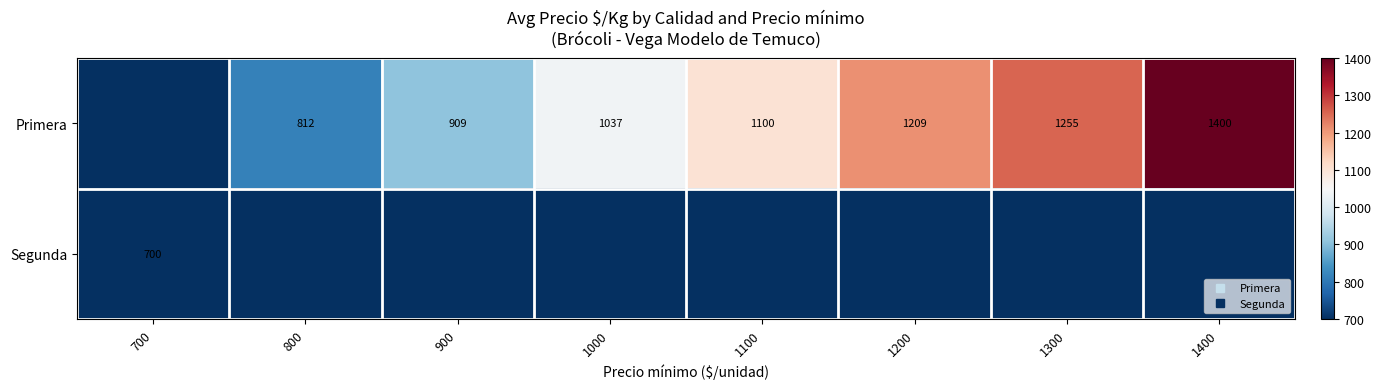

At which category is the sum across all series the highest?

1400